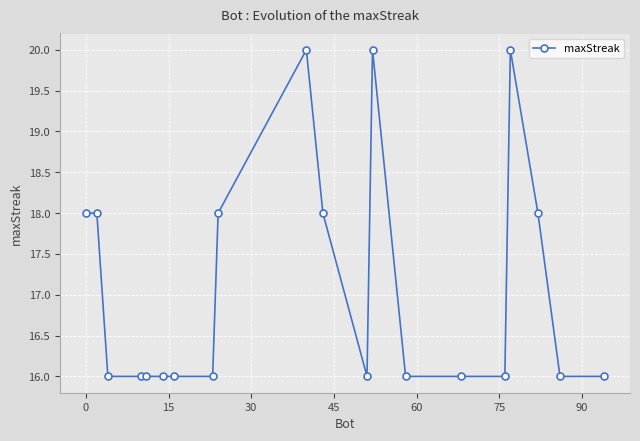

What is the smallest value displayed?

16